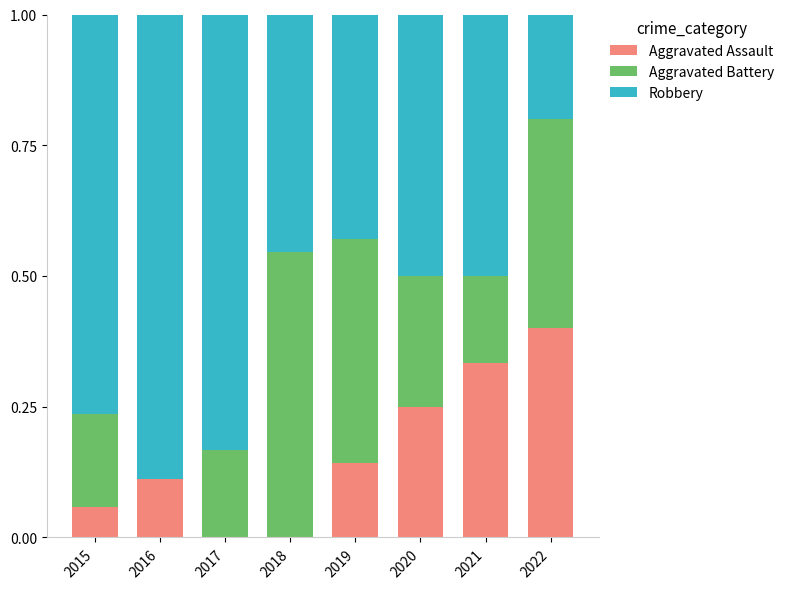

The value of Aggravated Assault at 2021 is 0.2. True or false?

False